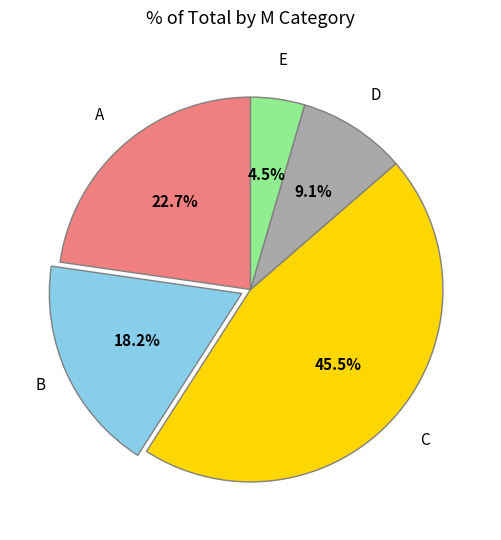

Is there a majority slice in this chart?

No